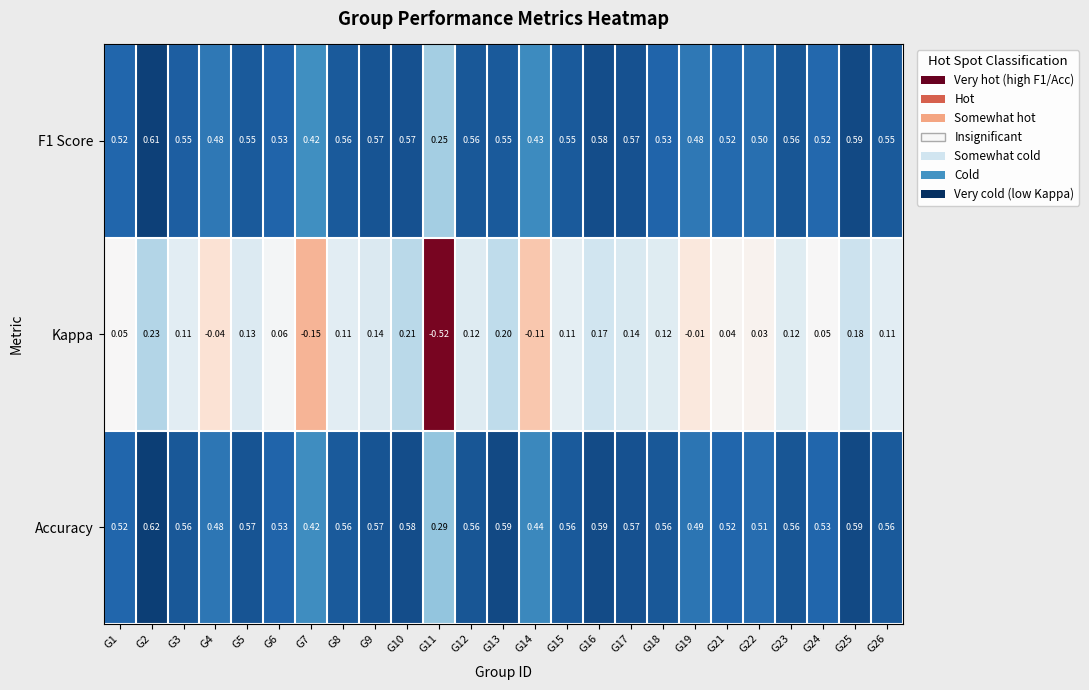

Which series has the largest total across all categories?

Accuracy